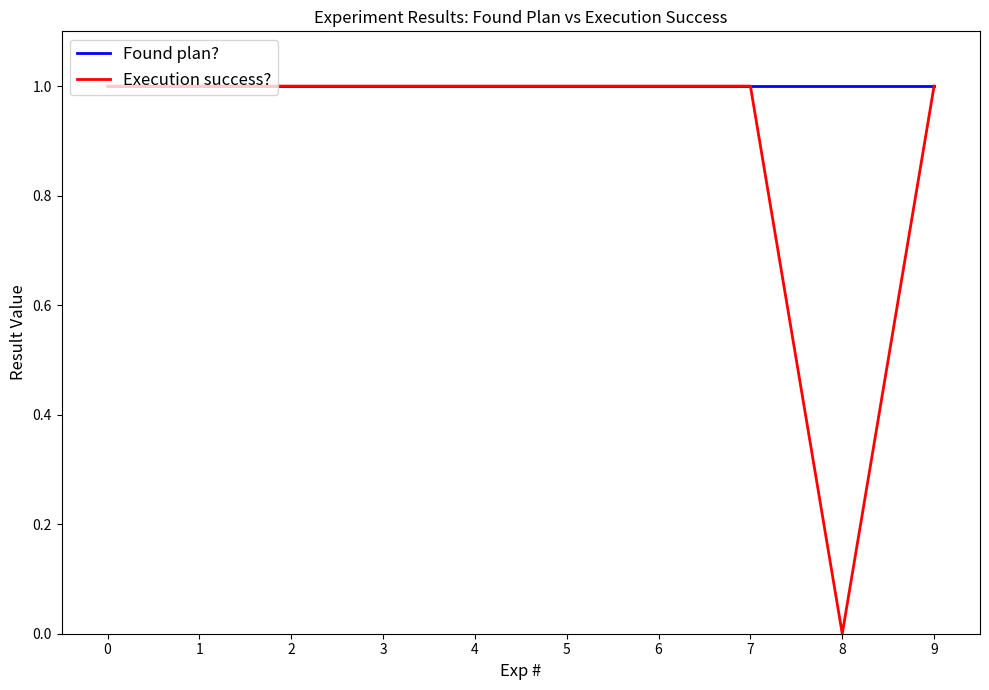

What are all the series names shown in the legend?

Found plan?, Execution success?